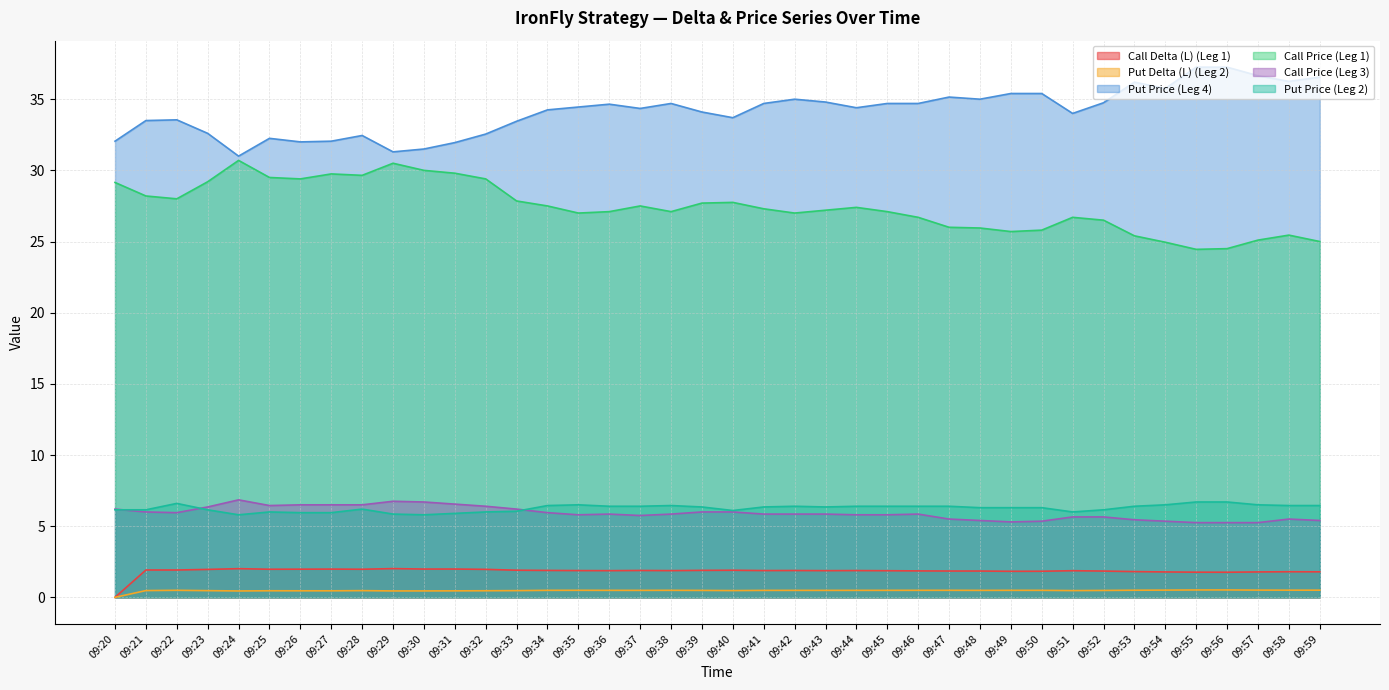

What is the maximum value shown in the chart?

37.2